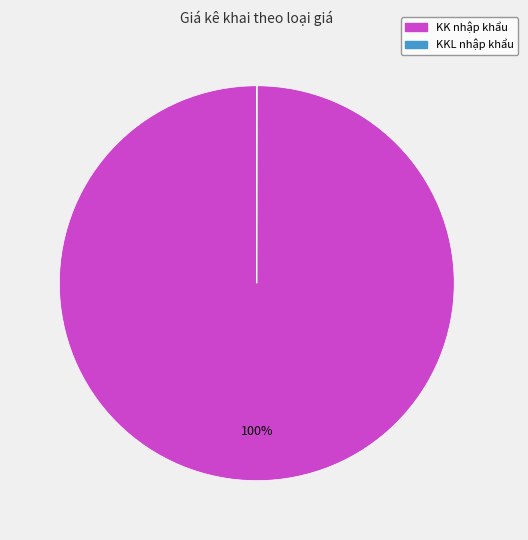

Does any single category account for the majority?

Yes